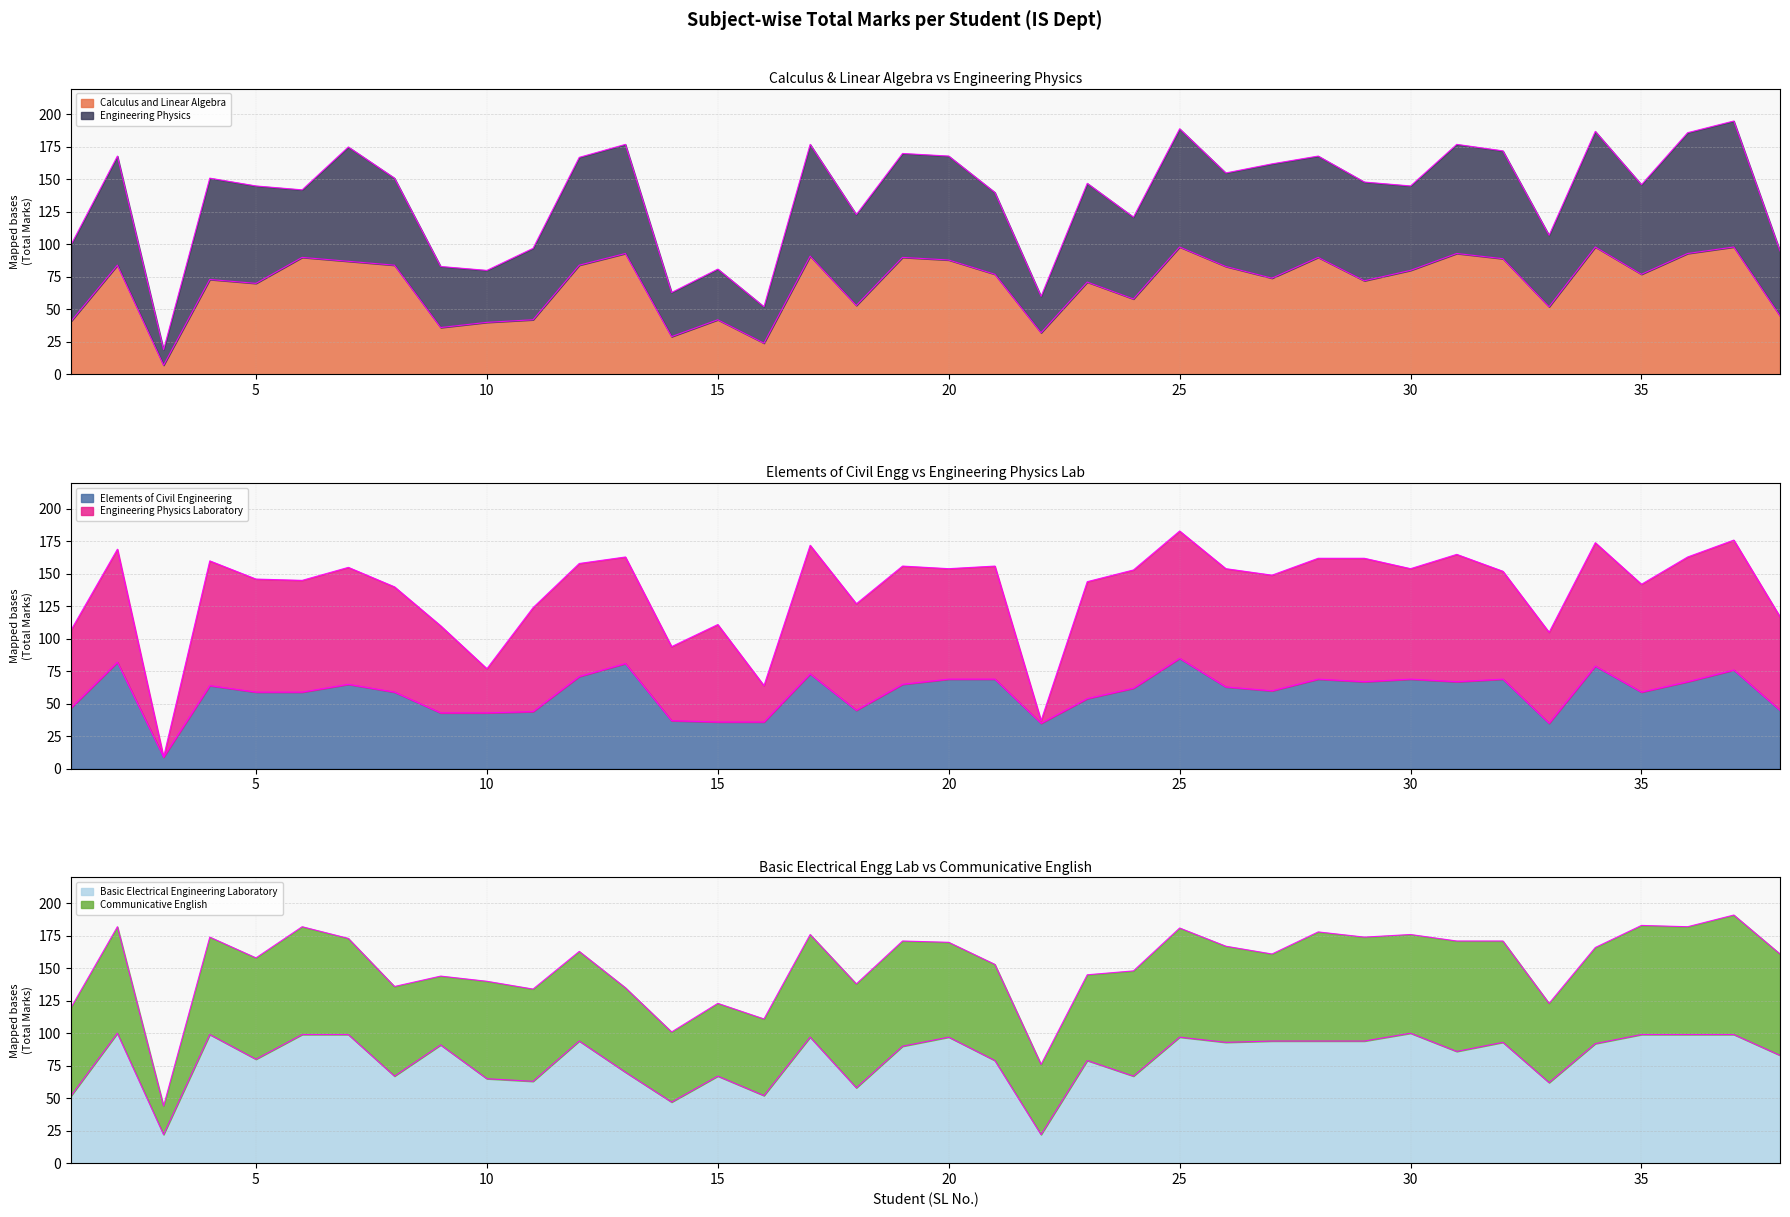

How many values in the Basic Electrical Engineering Laboratory series exceed 91?

18